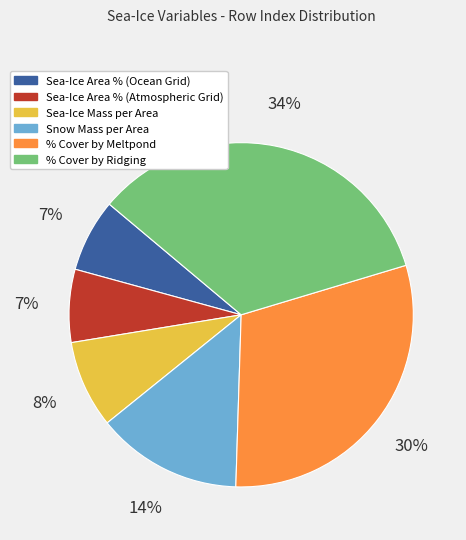

Is there any slice that represents more than half of the pie?

No